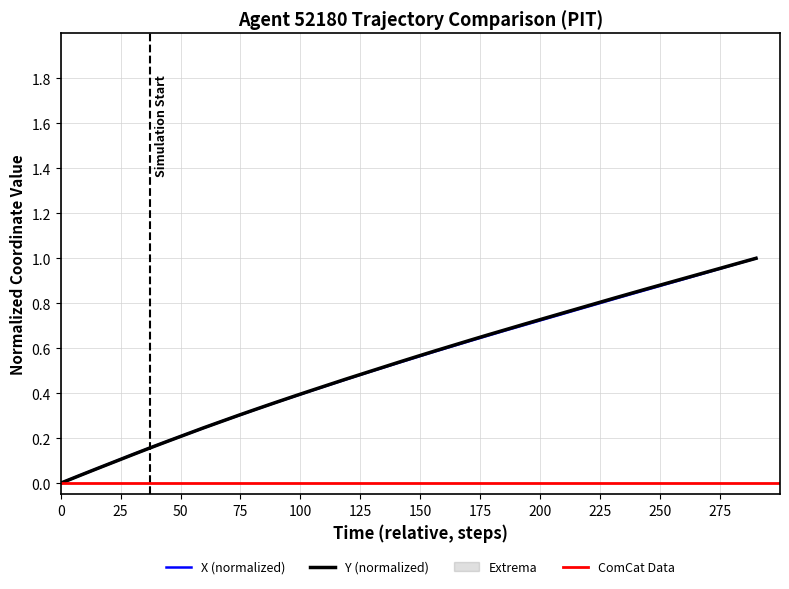

How many values in the X series exceed 0?

39